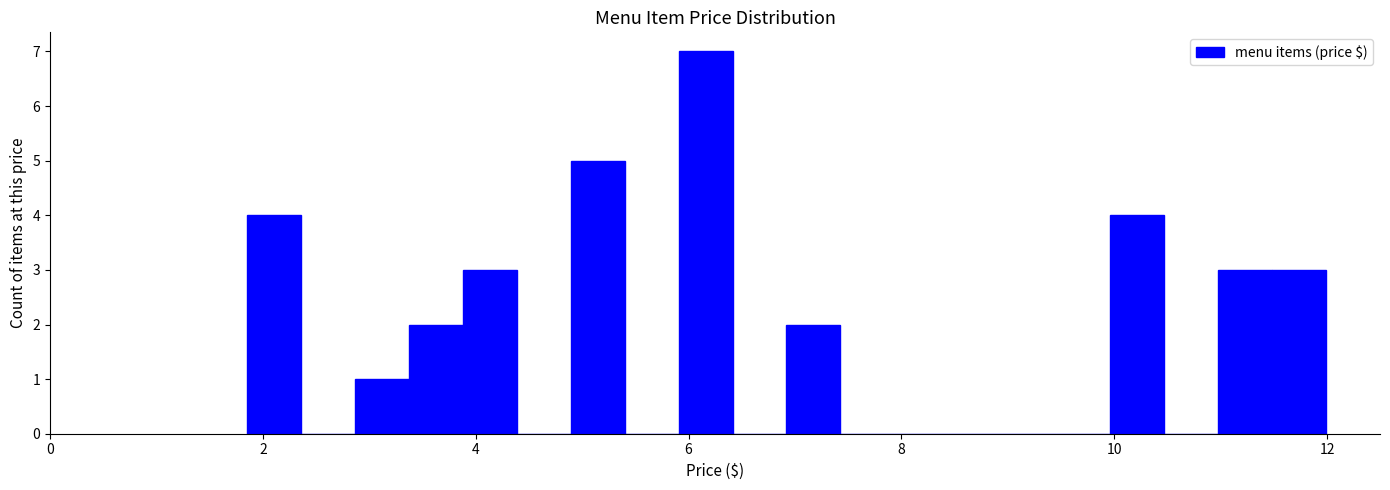

Read against the x-axis, roughly where is the centre of the tallest bar?

6.2